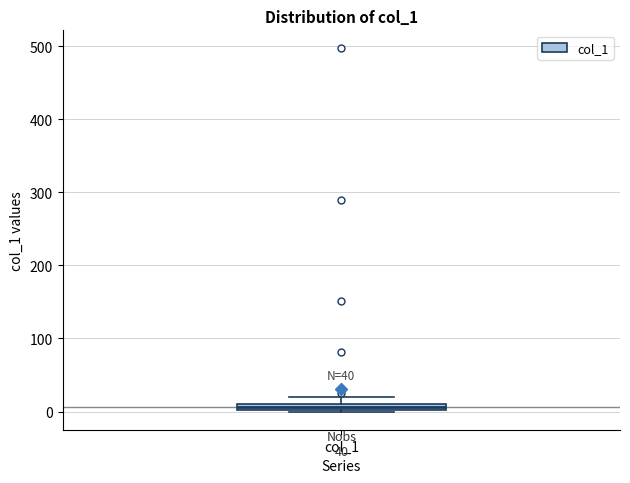

Where is the lower edge of the box for col_1 on the y-axis? The values are not printed on the chart, so give them approximately, as read against the axis.

0